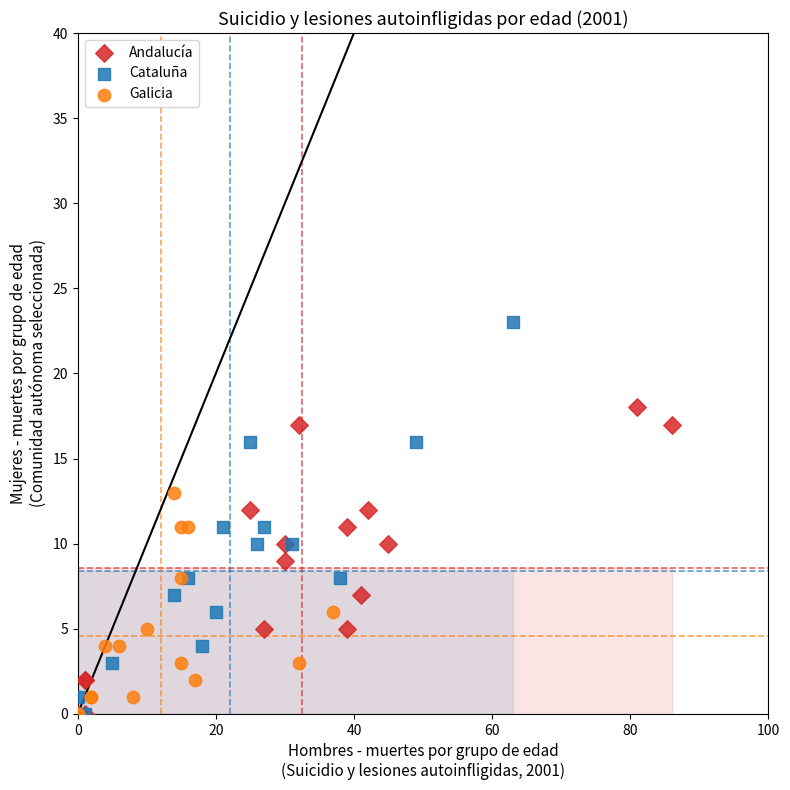

Which series has the largest Y range (max minus min)?

Cataluña